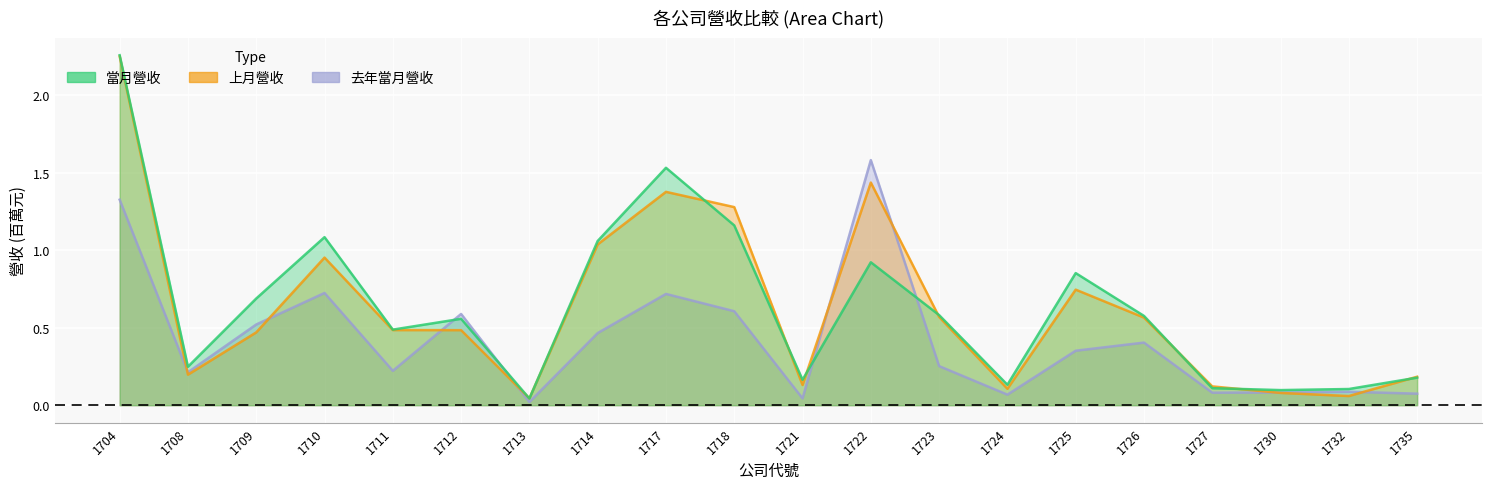

At how many categories does at least one series exceed 1?

6